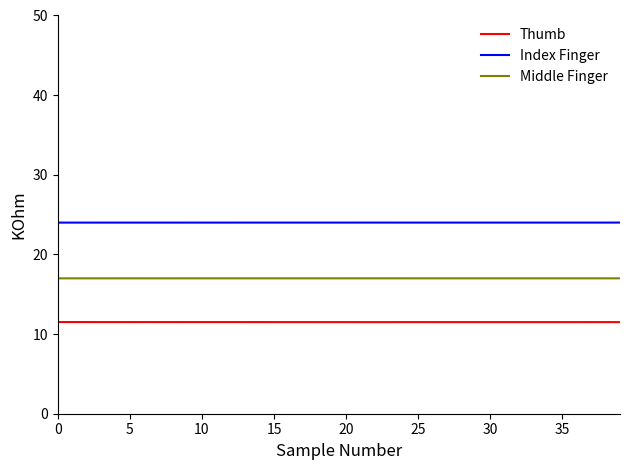

True or false: Thumb and Middle Finger intersect in this chart.

False